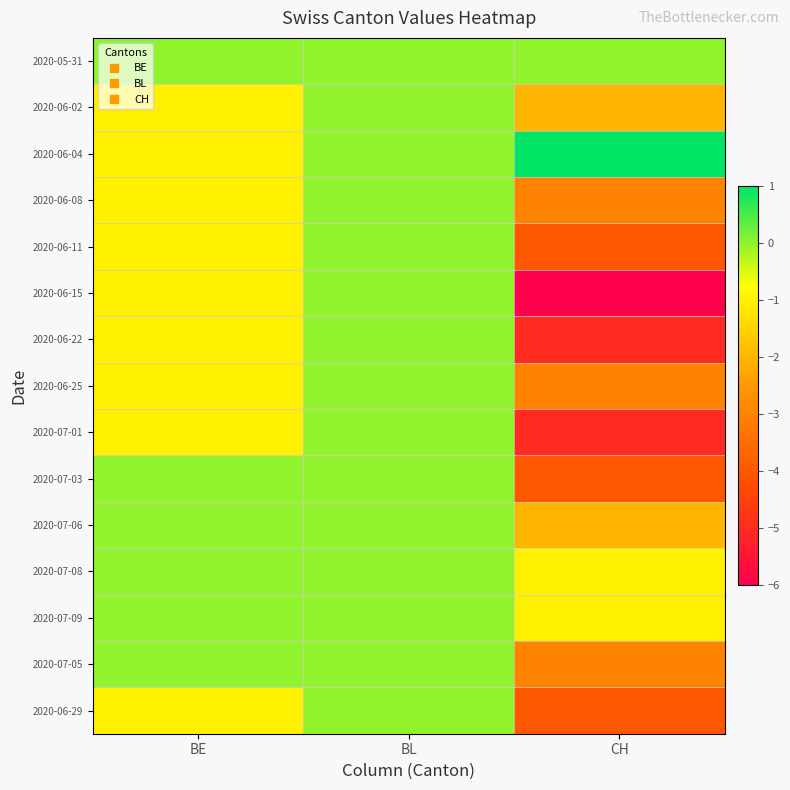

At how many categories does at least one series exceed 0?

1